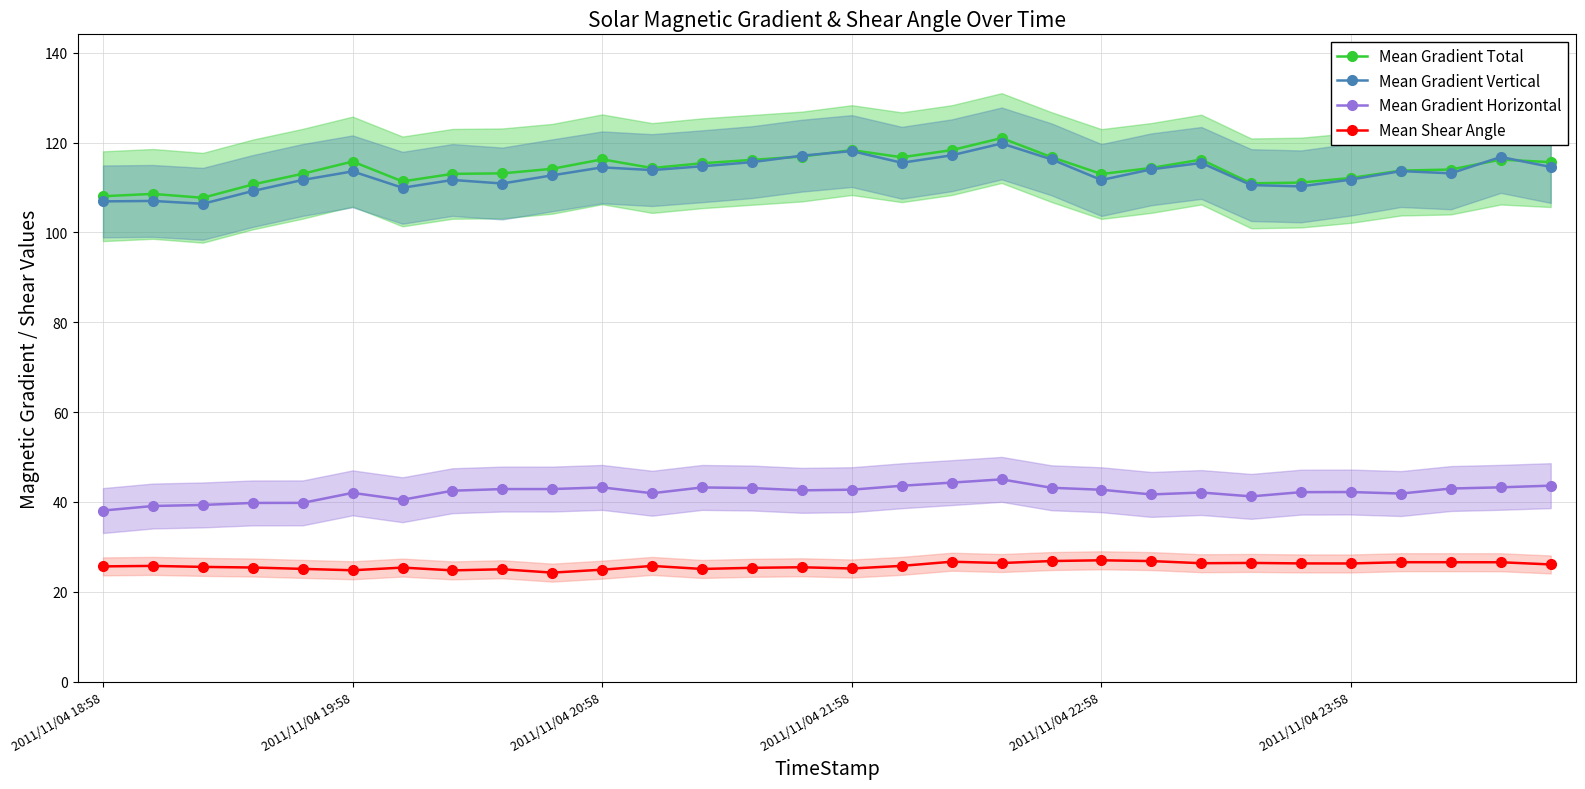

Is it true that Mean Gradient Total equals 114.2 at 9?

True